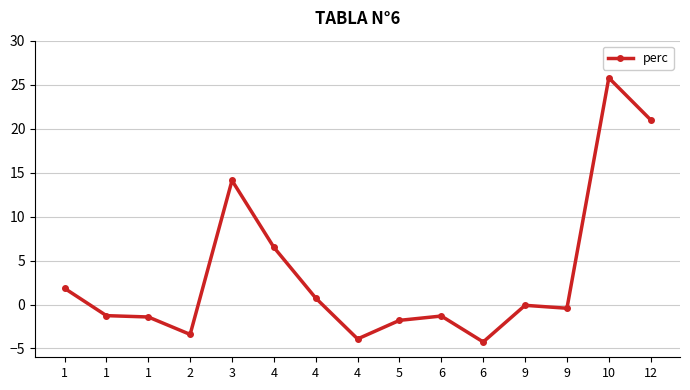

Reading right to left, list all the values displayed in this chart.

12=21.0	10=25.8	9=-0.4	9=-0.1	6=-4.3	6=-1.3	5=-1.8	4=-3.9	4=0.7	4=6.5	3=14.1	2=-3.4	1=-1.4	1=-1.3	1=1.8